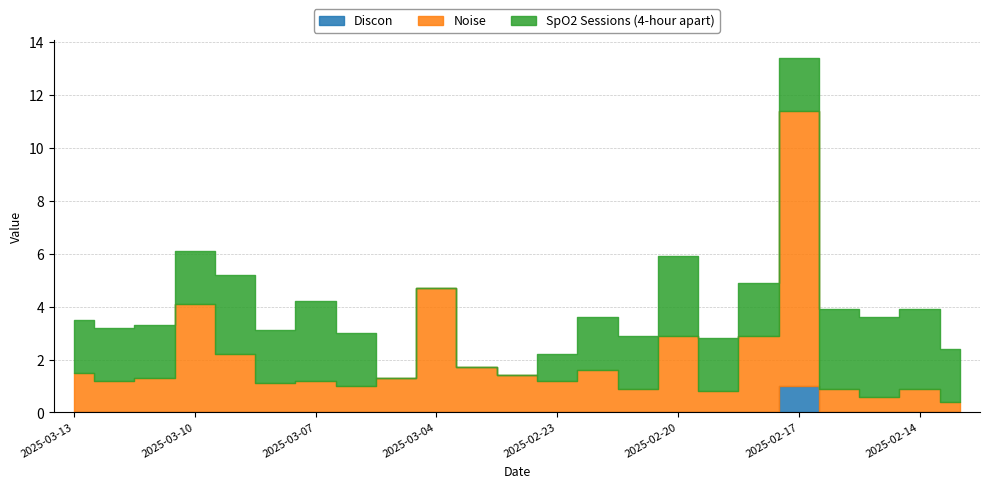

Reading right to left, transcribe all the data shown in this chart.

Discon: 0.0	0.0	0.0	0.0	1.0	0.0	0.0	0.0	0.0	0.0	0.0	0.0	0.0	0.0	0.0	0.0	0.0	0.0	0.0	0.0	0.0	0.0	0.0
Noise: 0.4	0.9	0.6	0.9	10.4	2.9	0.8	2.9	0.9	1.6	1.2	1.4	1.7	4.7	1.3	1.0	1.2	1.1	2.2	4.1	1.3	1.2	1.5
SpO2 Sessions (4-hour apart): 2.0	3.0	3.0	3.0	2.0	2.0	2.0	3.0	2.0	2.0	1.0	0.0	0.0	0.0	0.0	2.0	3.0	2.0	3.0	2.0	2.0	2.0	2.0